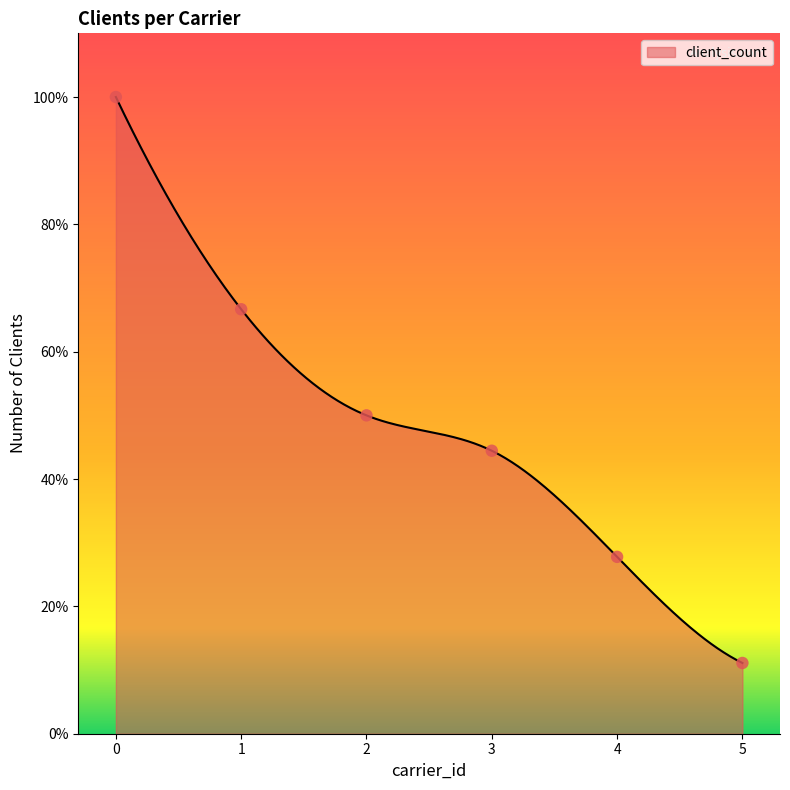

What is the change in value from 0 to 5?

-88.9